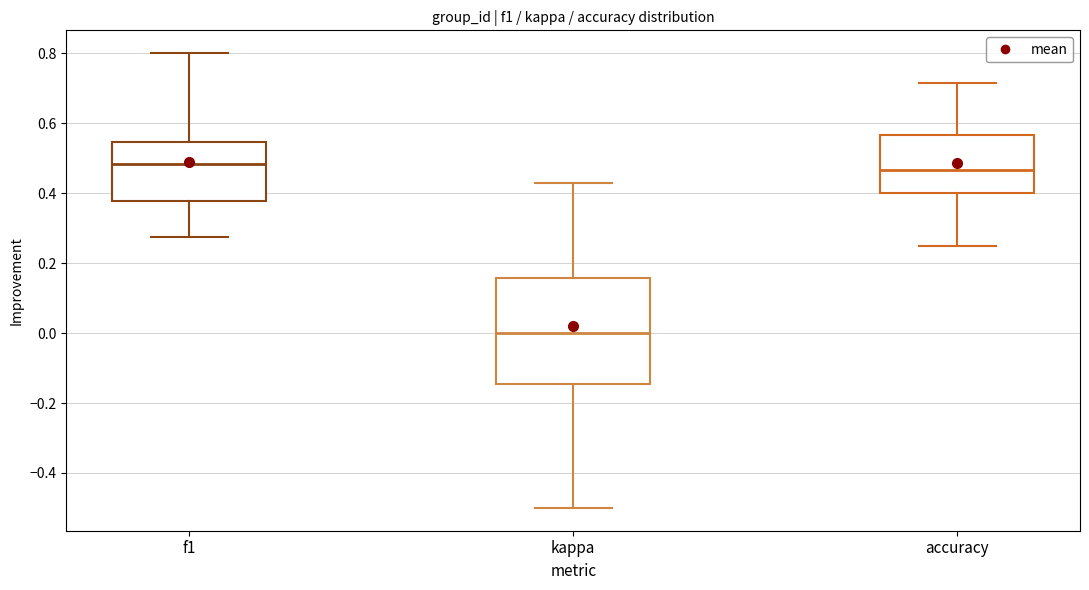

Where is the upper edge of the box for kappa on the y-axis? The values are not printed on the chart, so give them approximately, as read against the axis.

0.16